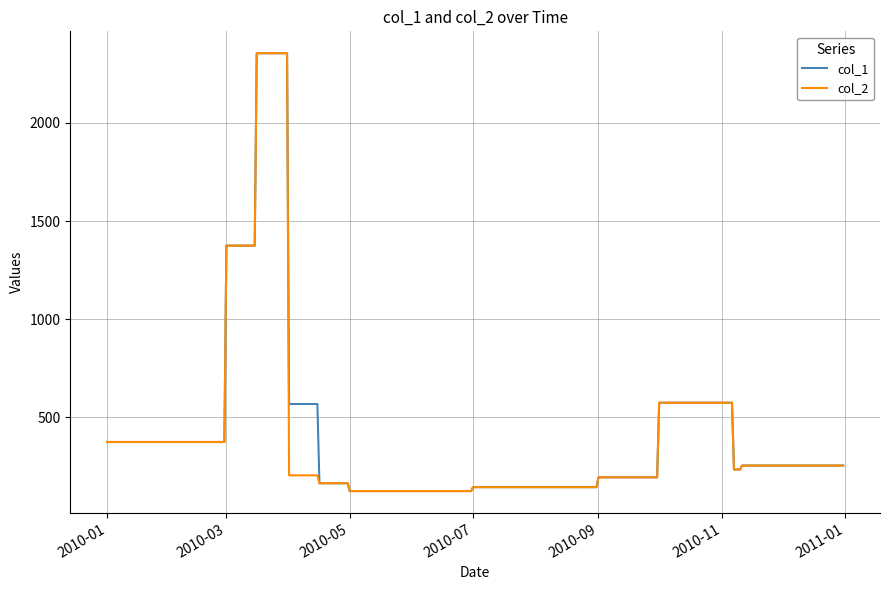

What is the highest value of the col_1 series?

2355.0